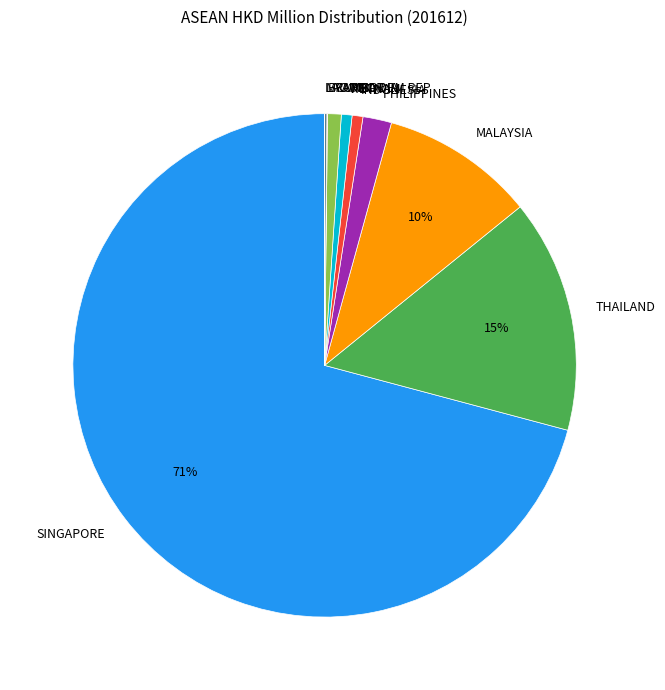

What is the largest slice in the pie chart?

SINGAPORE